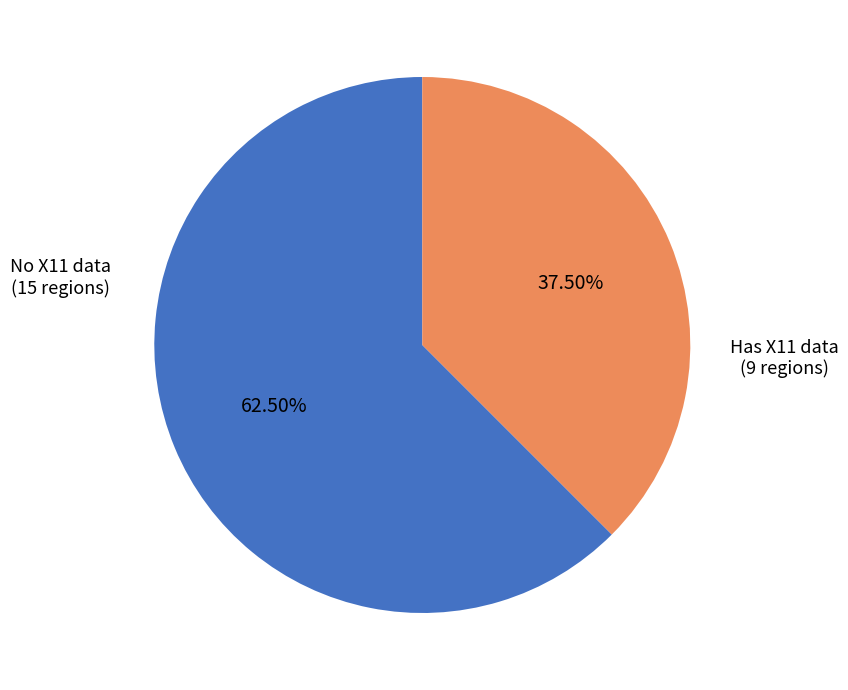

How many segments does this pie chart have?

2